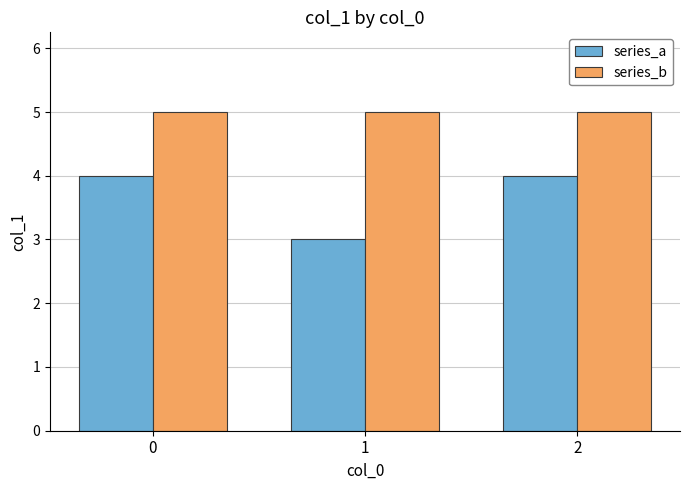

Are the bars grouped side by side (vs. stacked)?

Yes